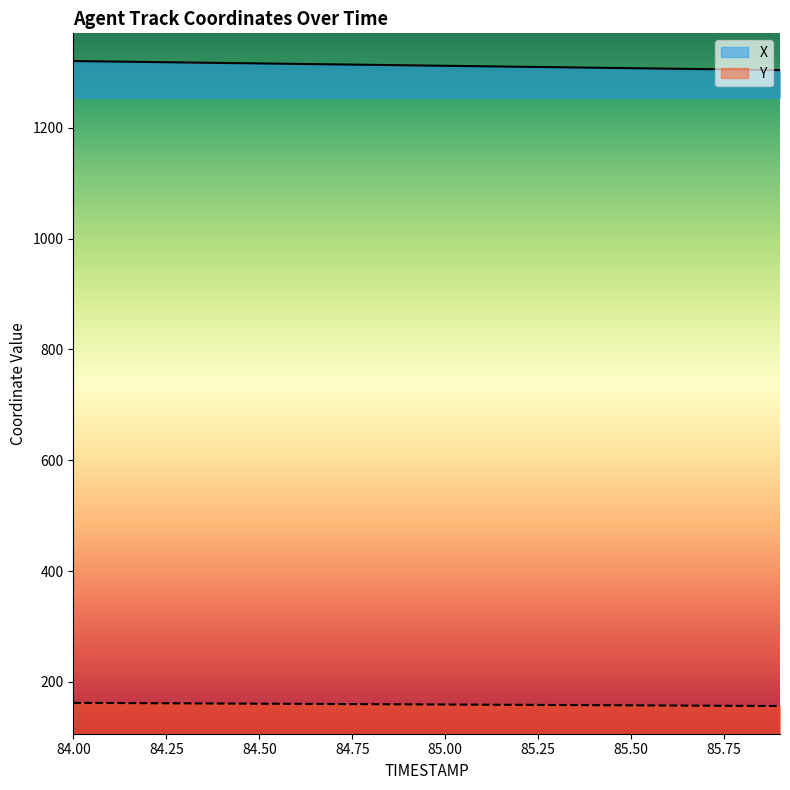

What are all the series names shown in the legend?

X, Y